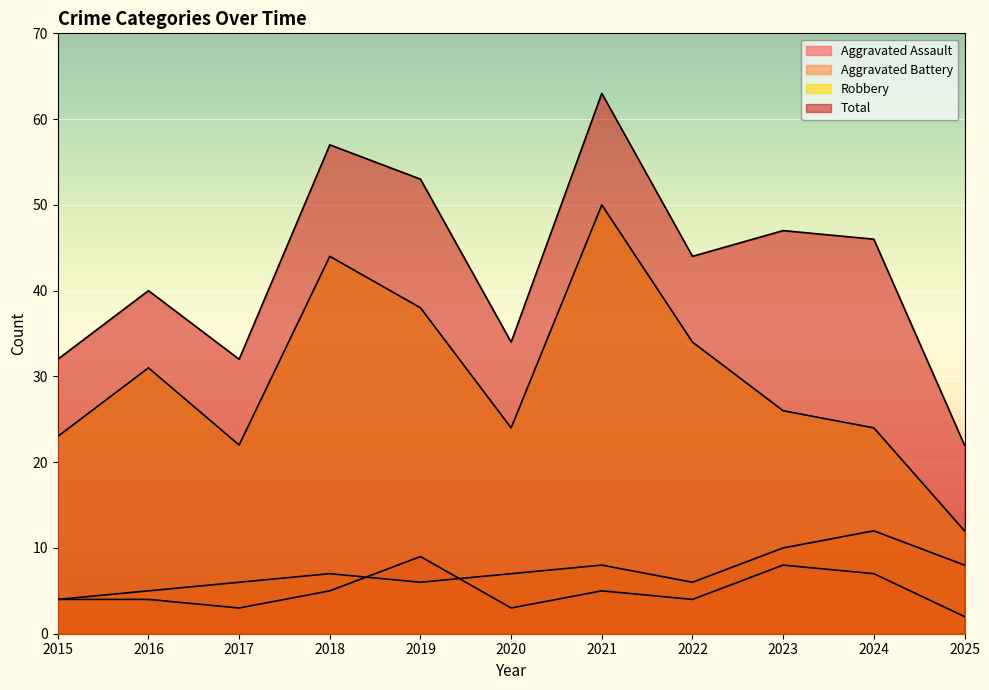

What value does the Aggravated Battery series have at 2020?

7